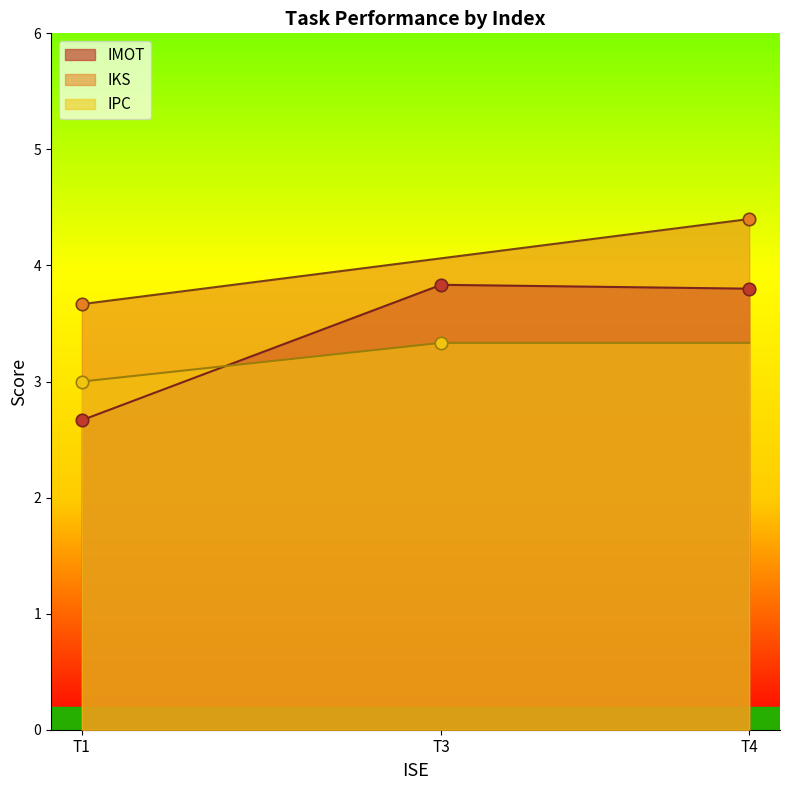

True or false: IKS and IMOT cross at least once.

False